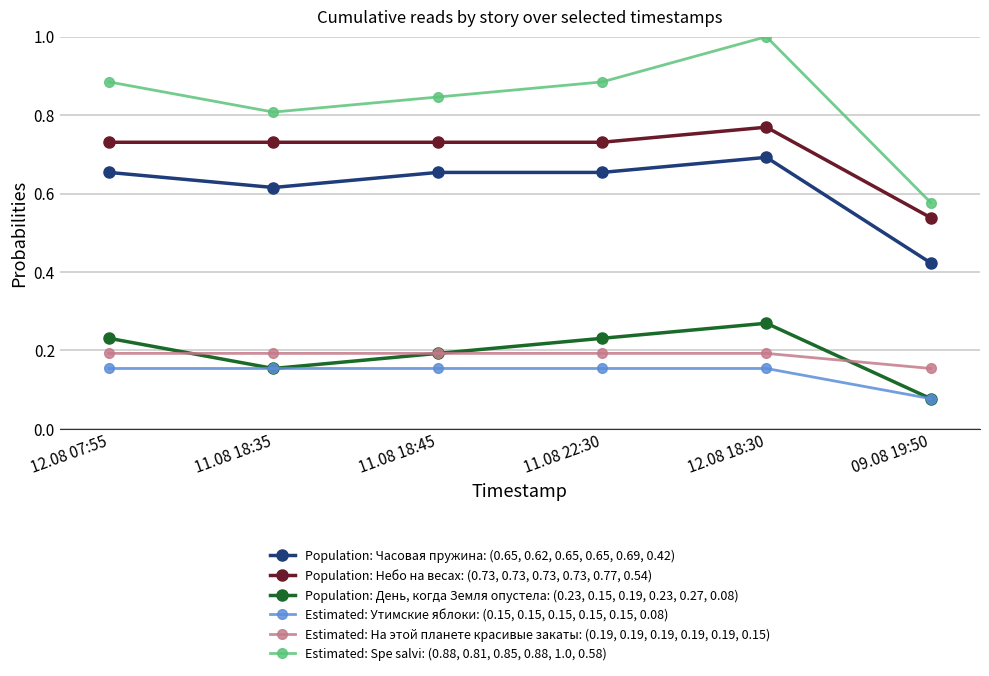

What is the maximum value shown in the chart?

1.0